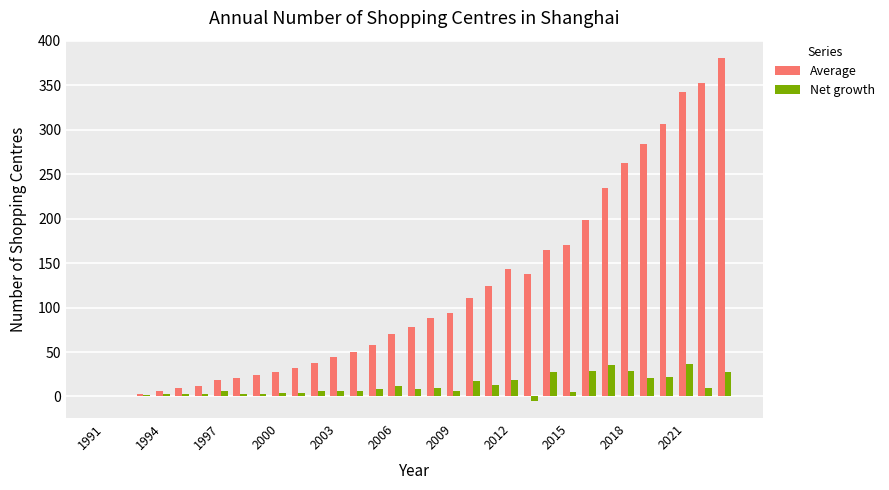

How many series are shown in this chart?

2